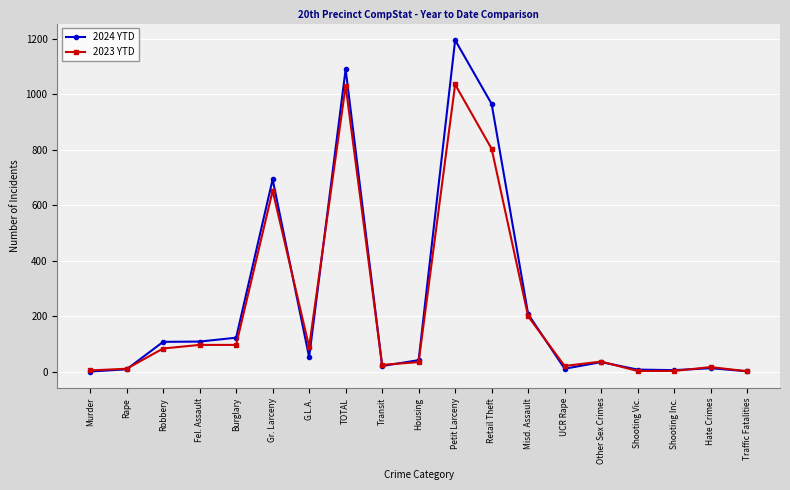

What is the label of the 2nd point from the right?

Hate Crimes